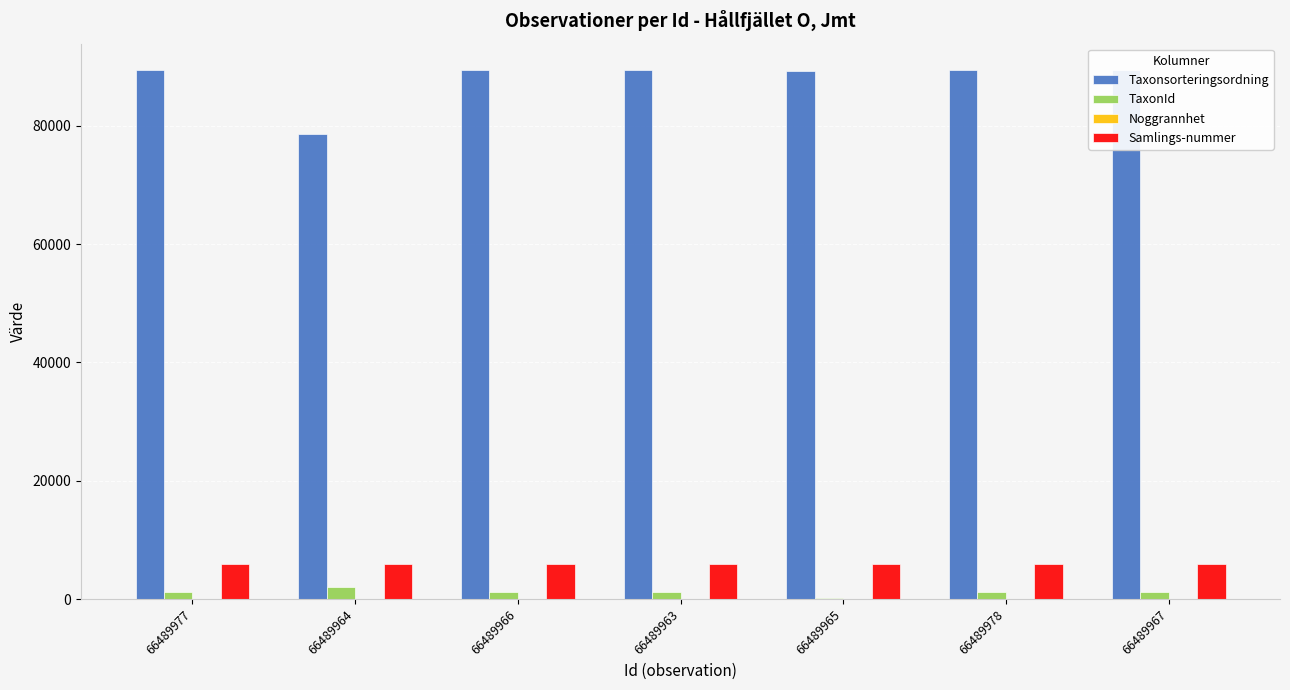

What is the value of the Samlings-nummer bar at the 2nd from the left?

5923